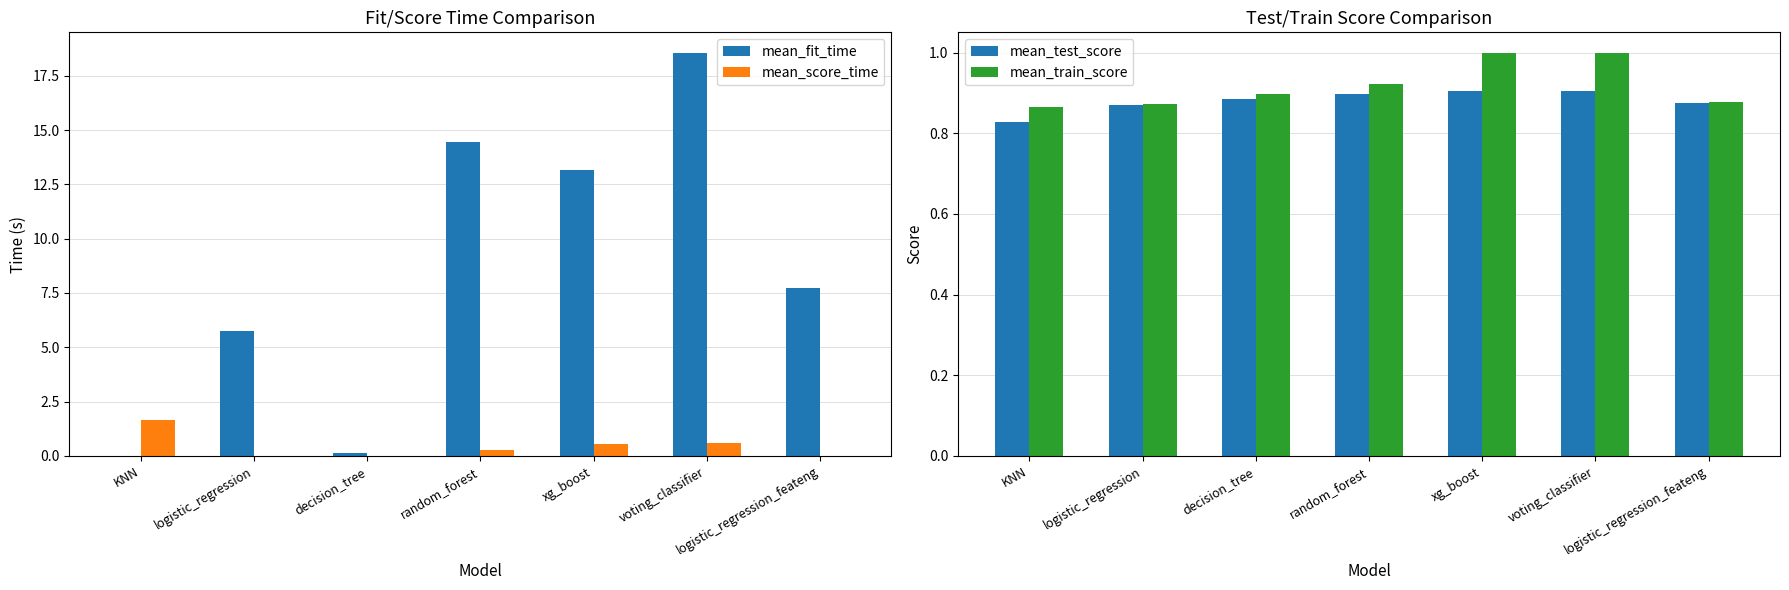

What is the sum of all mean_fit_time values?

59.8